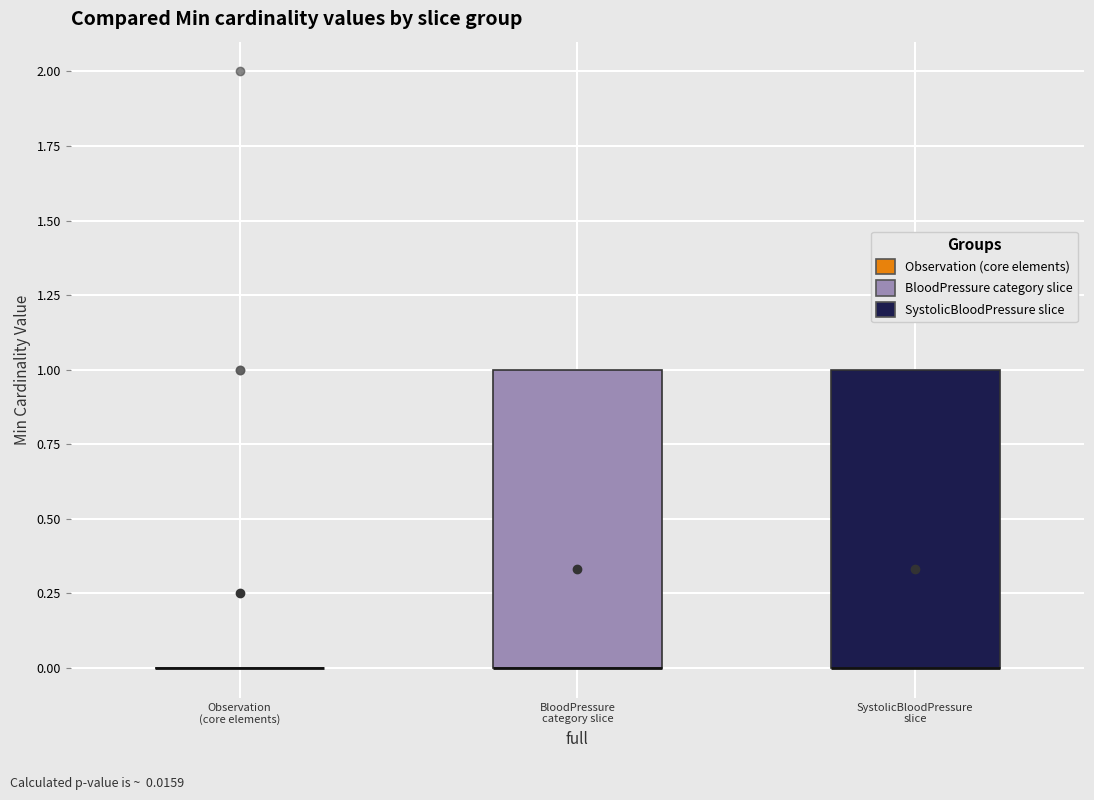

Where is the upper edge of the box for SystolicBloodPressure slice on the y-axis? The values are not printed on the chart, so give them approximately, as read against the axis.

1